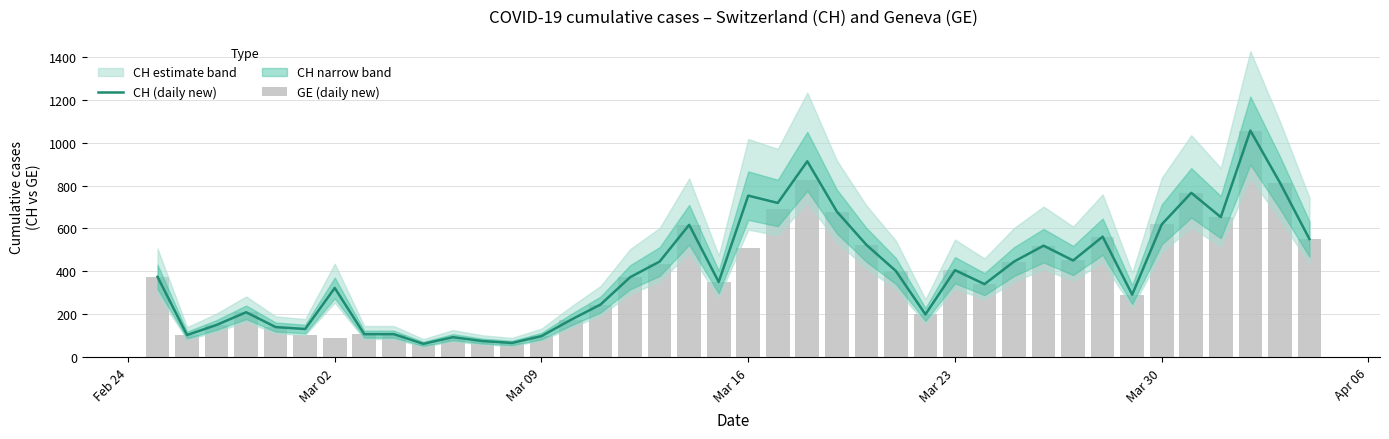

What is the minimum value for CH (daily new)?

63